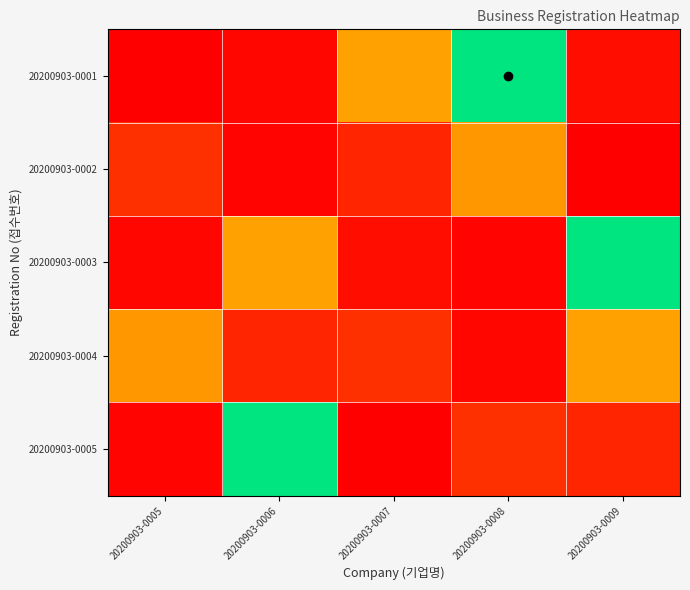

What is the total value across all series at 20200903-0008?

1.7